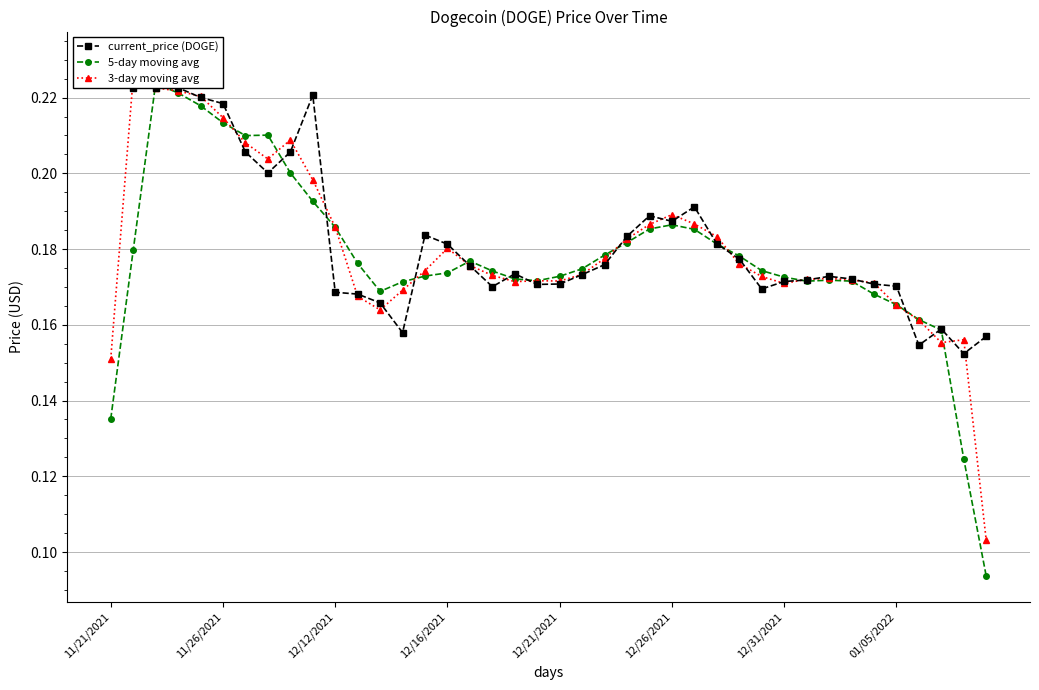

What is the label of the 6th point from the right?

34